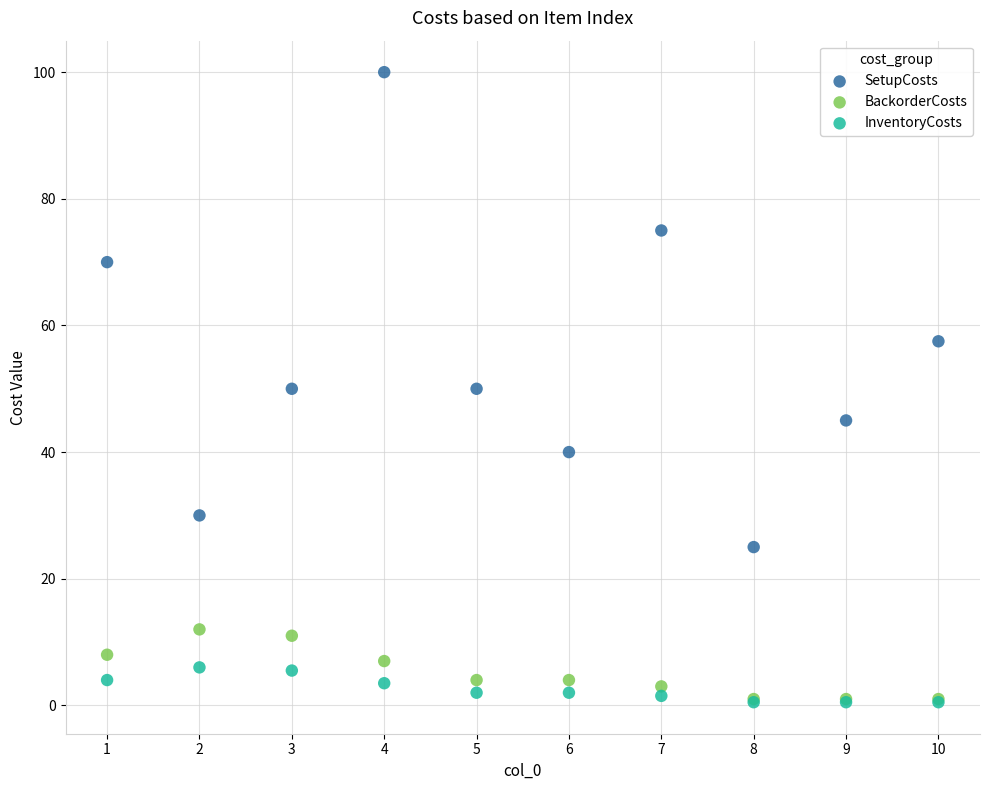

In the SetupCosts series, what Y value is closest to 62?

57.5